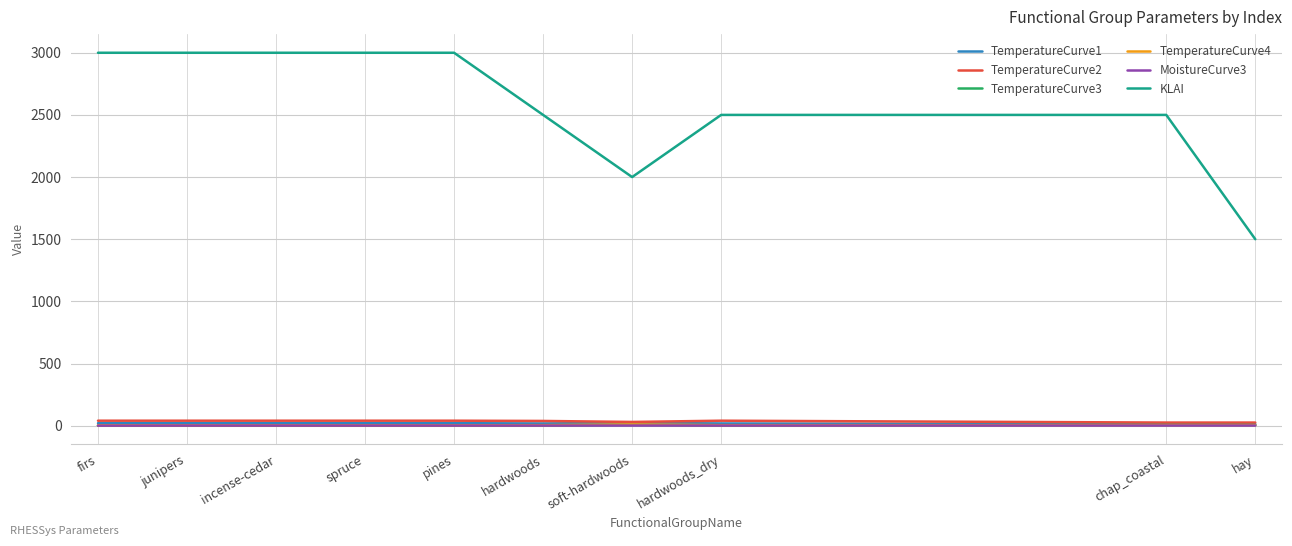

Between incense-cedar and chap_coastal, which series saw the biggest shift?

KLAI